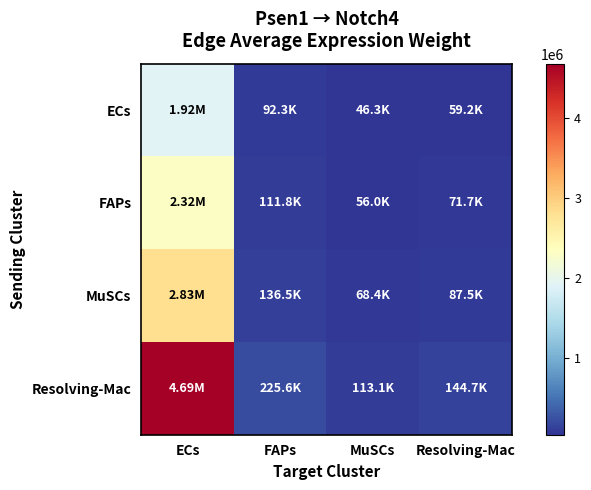

What is the spread (max minus min) of values at MuSCs?

66785.0